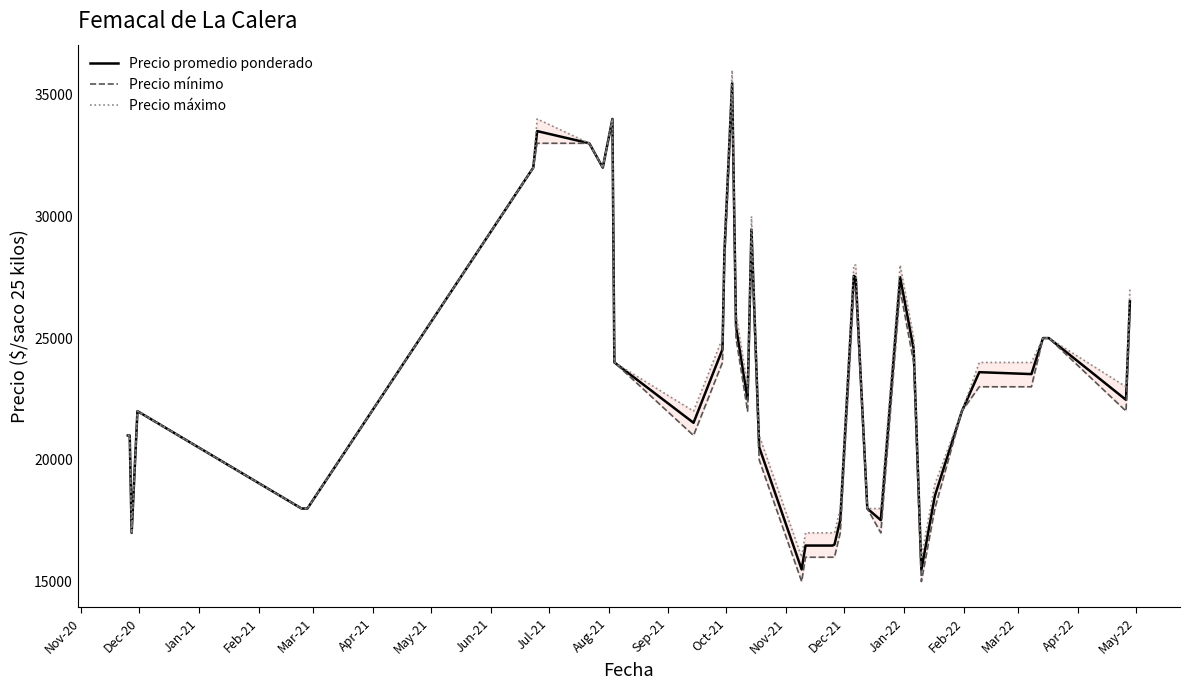

How many interior local valleys does the Precio máximo series have?

7